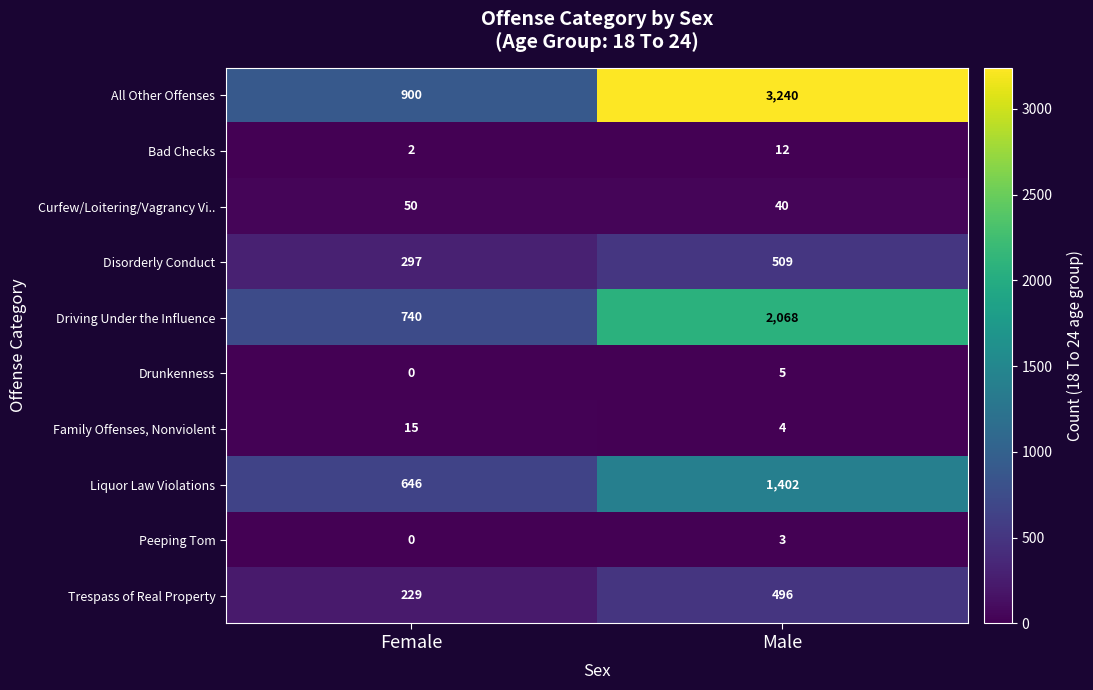

What is the highest value of the Disorderly Conduct series?

509